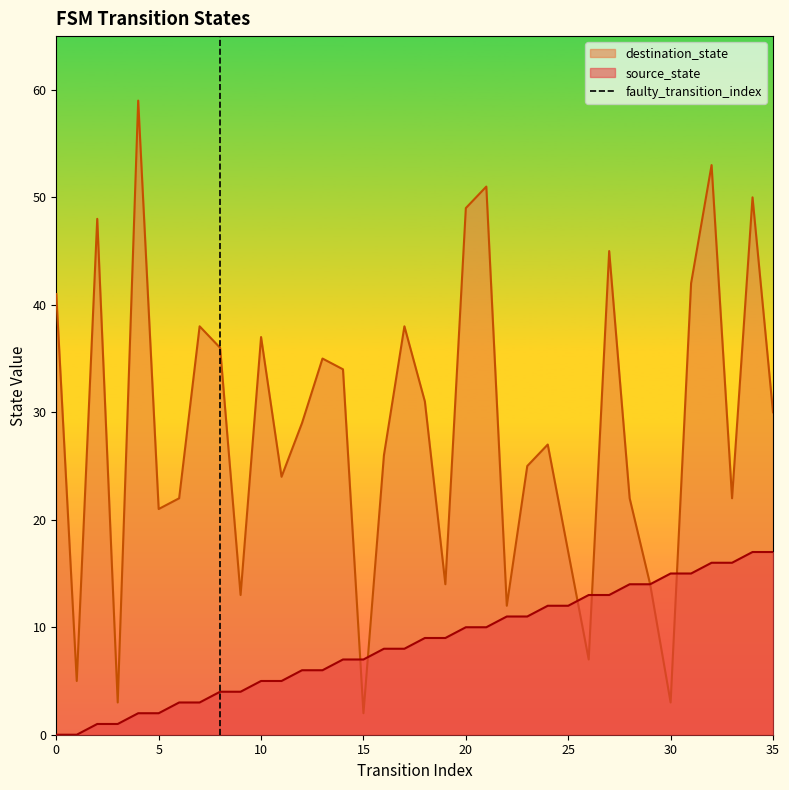

What is the highest value of the destination_state series?

59